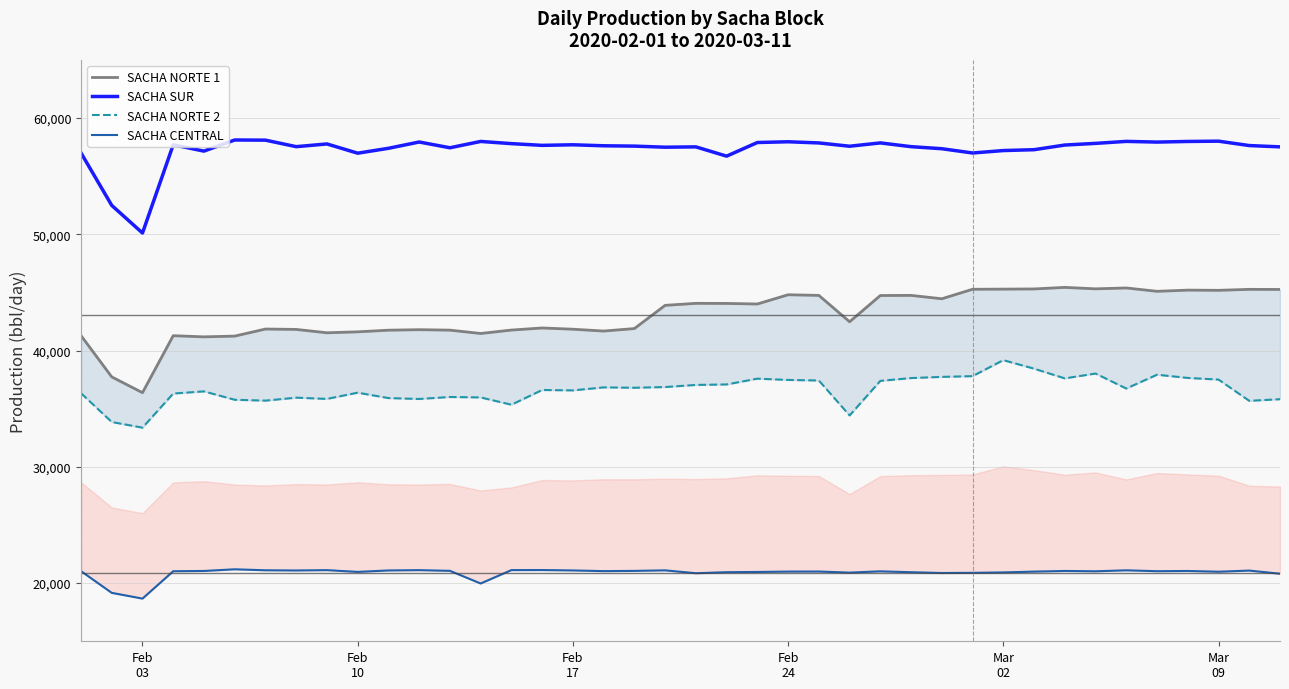

What is the minimum value for SACHA SUR?

50110.1